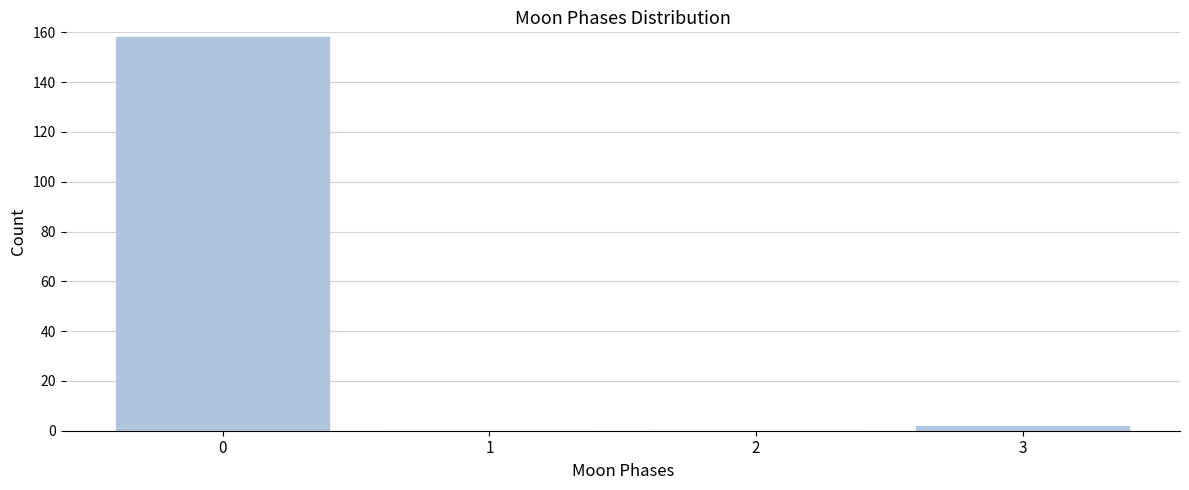

Reading left to right, extract all data points from this chart.

0=158	1=0	2=0	3=2